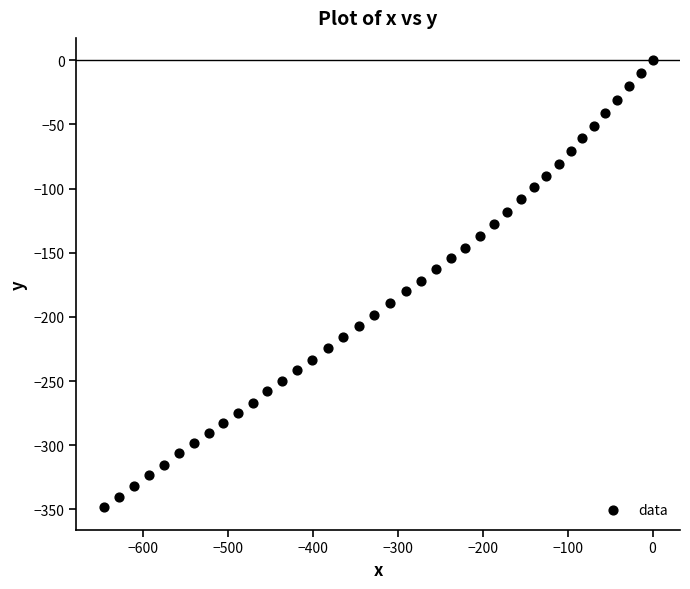

What is the range of X values (max minus min)?

646.4